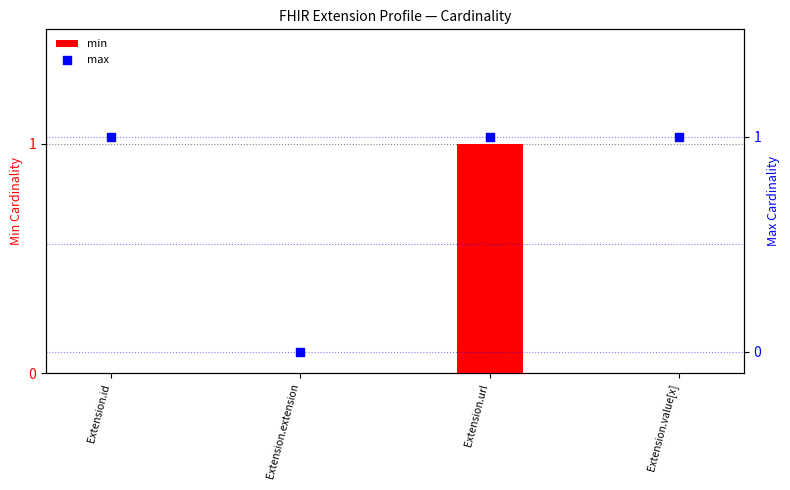

Which series contains the highest Y value?

min